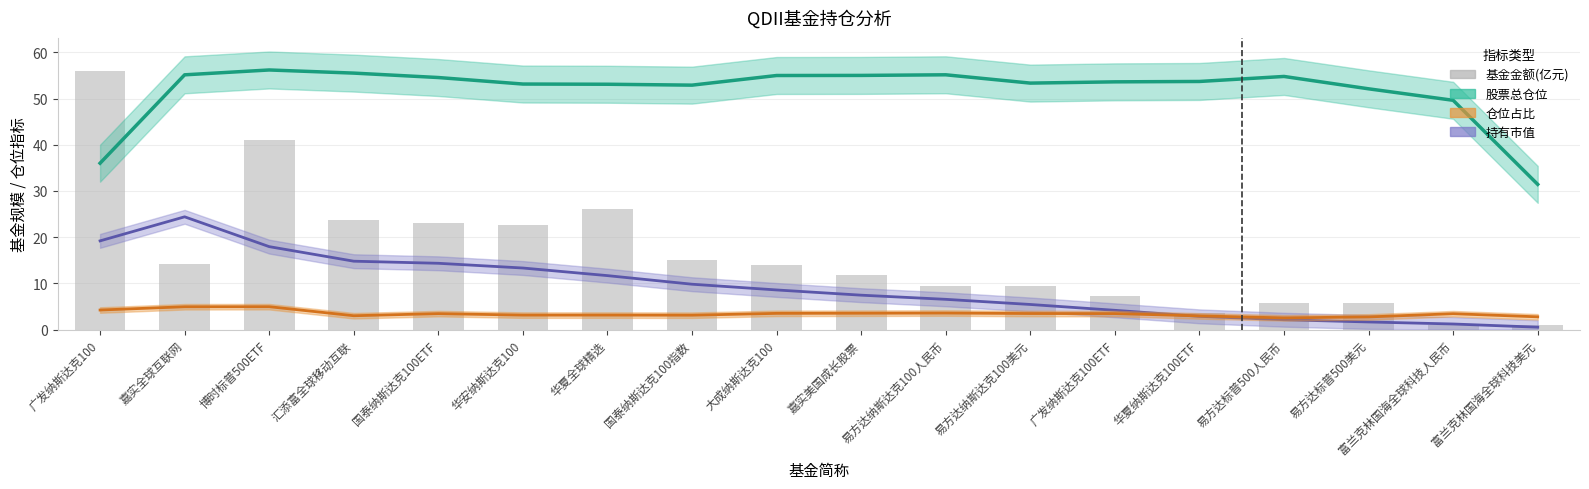

Reading left to right, list all the values displayed in this chart.

股票总仓位(%): 36.0	55.1	56.2	55.5	54.5	53.1	53.1	52.9	55.0	55.0	55.1	53.3	53.6	53.7	54.8	52.1	49.6	31.4
仓位占比(%): 4.2	4.9	4.9	3.0	3.4	3.1	3.1	3.1	3.5	3.5	3.6	3.5	3.4	2.9	2.5	2.7	3.4	2.7
持有市值(亿元×18): 19.2	24.4	17.9	14.8	14.3	13.3	11.7	9.8	8.6	7.4	6.5	5.4	4.2	2.9	2.1	1.6	1.2	0.5
基金金额(亿元): 56.0	14.2	40.9	23.6	23.1	22.7	26.1	15.1	14.1	11.7	9.4	9.4	7.2	3.5	5.7	5.7	1.0	1.0